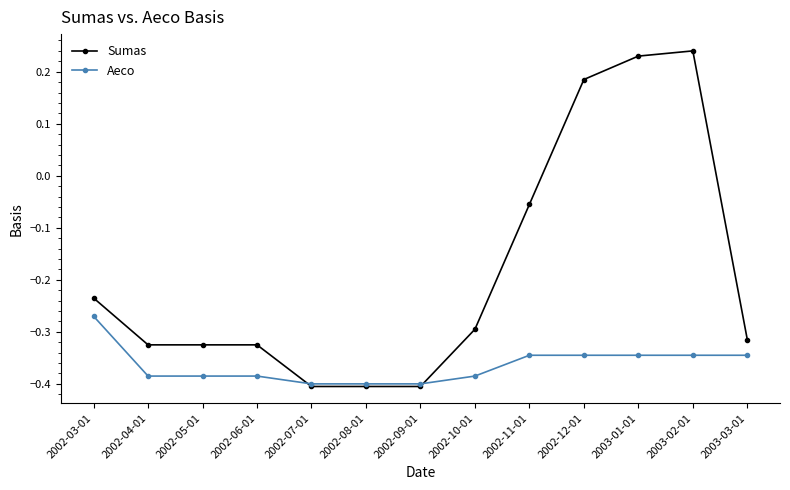

Rank the series by their average value, from highest to lowest.

Sumas, Aeco